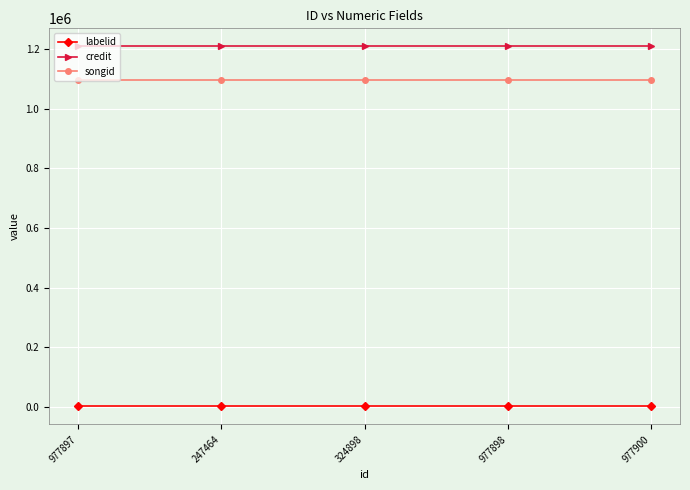

Which series has the largest total across all categories?

credit